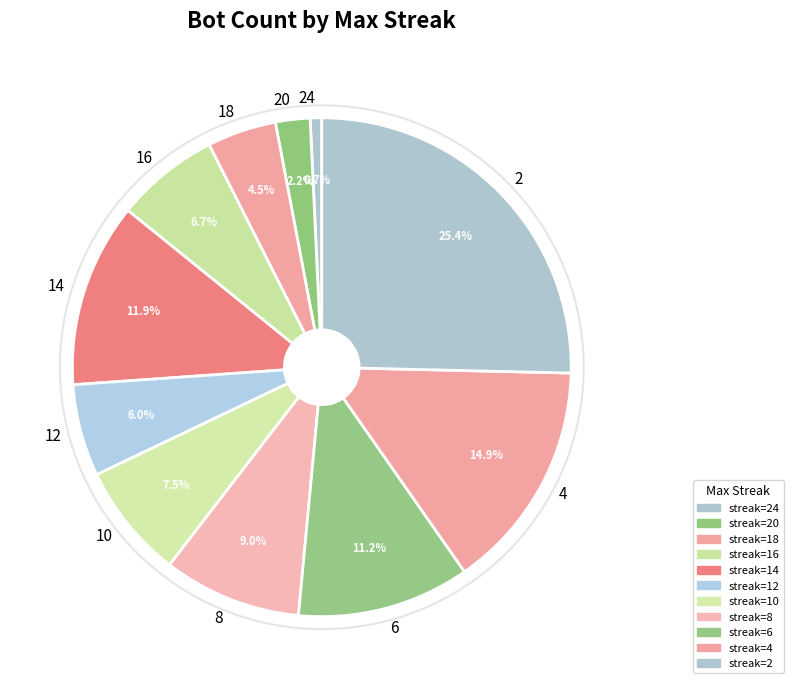

To the nearest percent, what is the average slice percentage?

9%